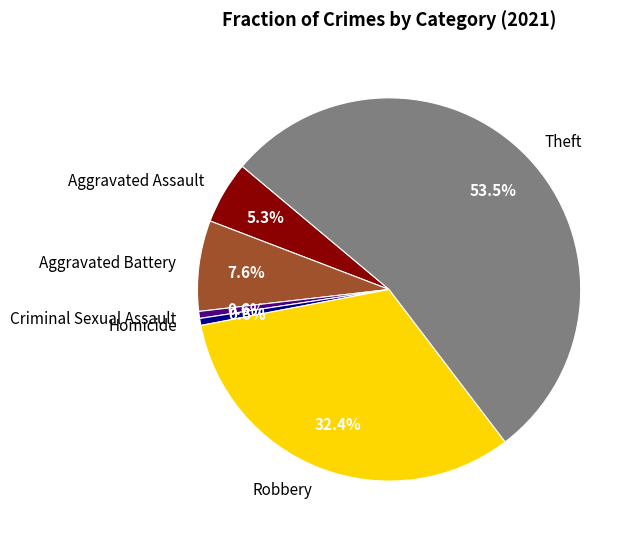

Which slice is the largest?

Theft